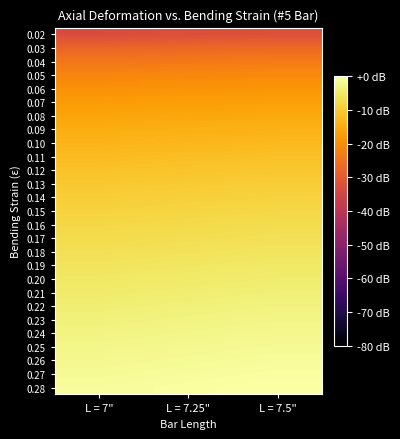

At which category does the chart reach its minimum across all series?

L = 7"